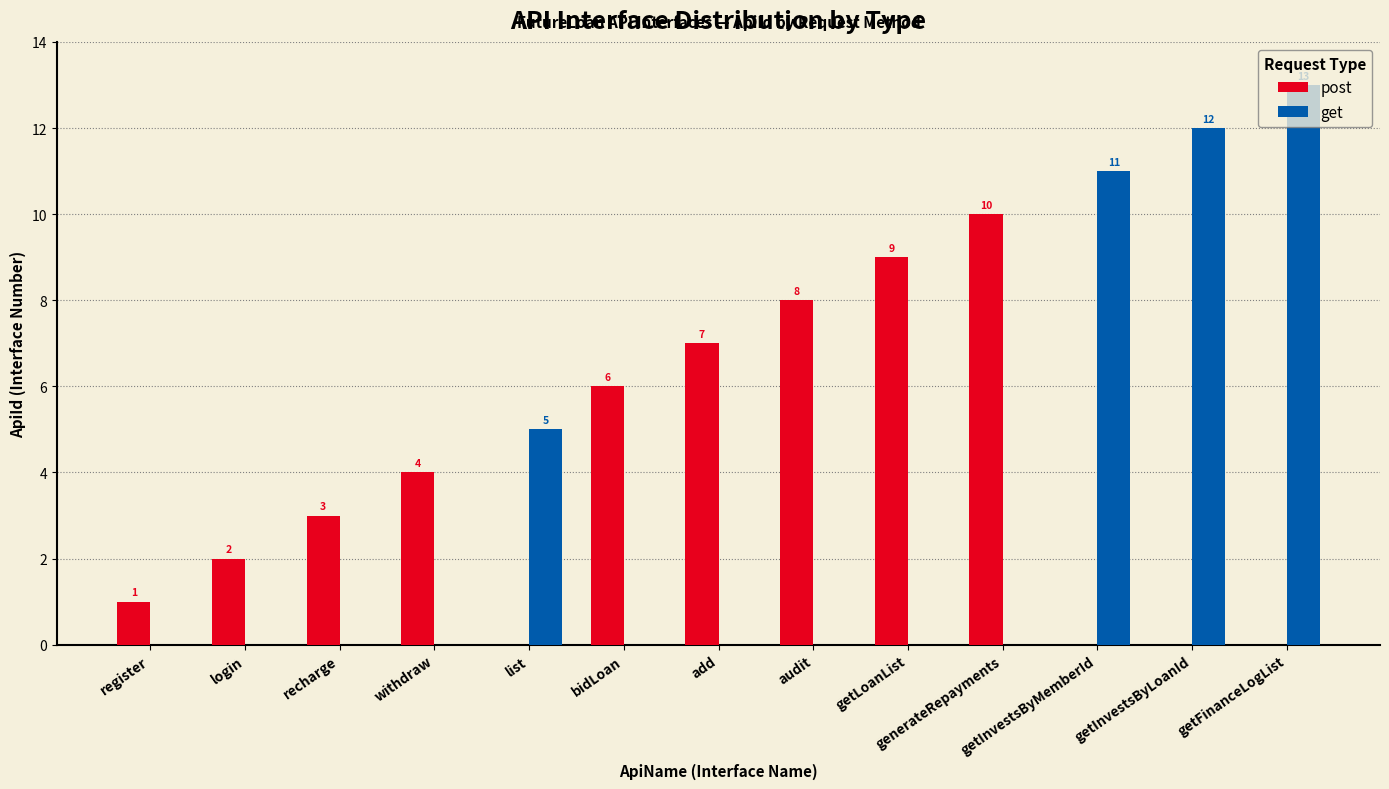

Which series changed the most between bidLoan and generateRepayments?

post